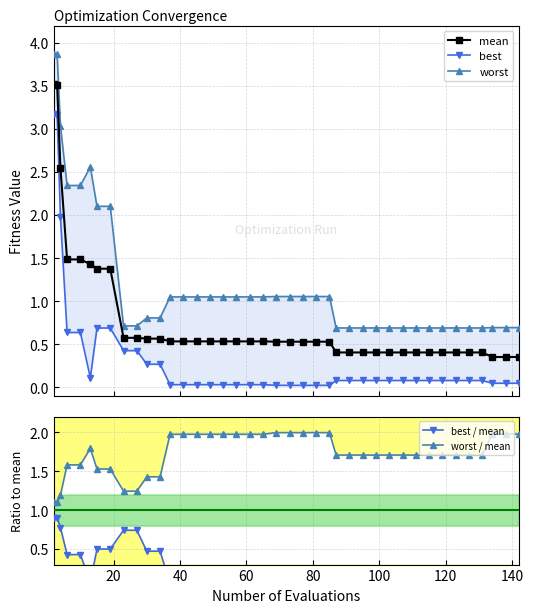

What is the value of the worst / mean point at the 1st from the left?

1.1